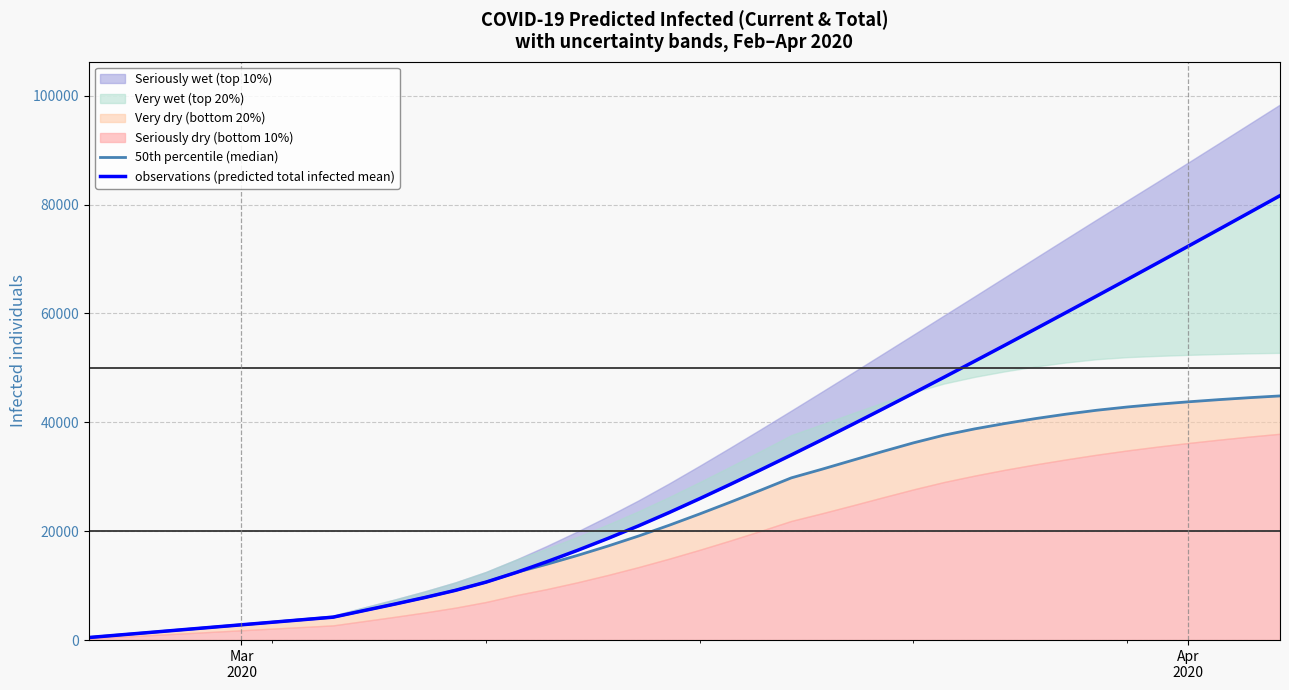

How many data points in 50th percentile (median) are above 23168?

19